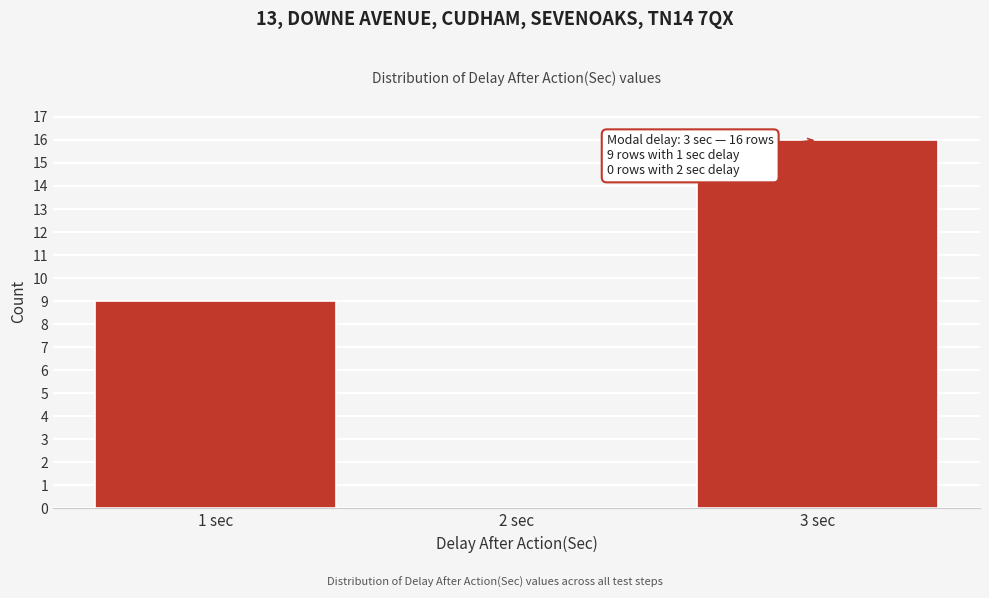

Reading right to left, what are all the values shown in this chart?

3 sec=16	2 sec=0	1 sec=9